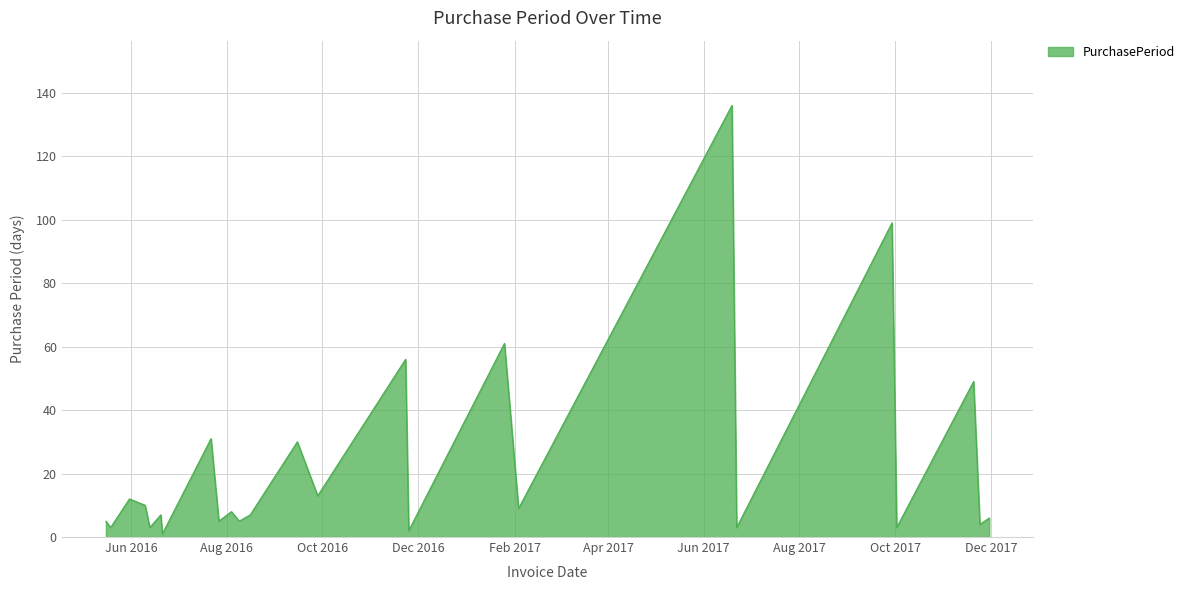

What is the maximum value shown in the chart?

136